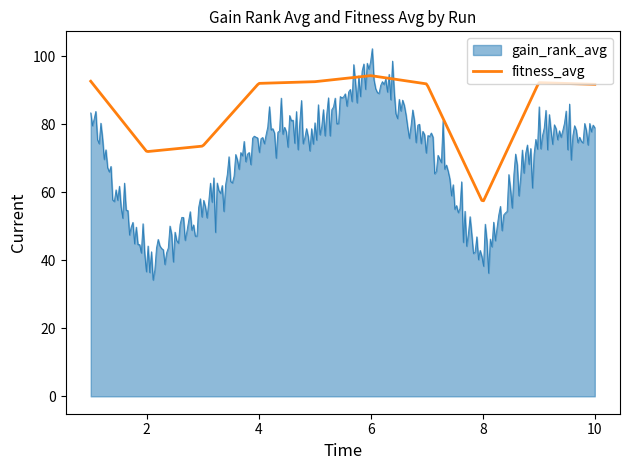

Does the chart display data point markers on the line(s)?

No